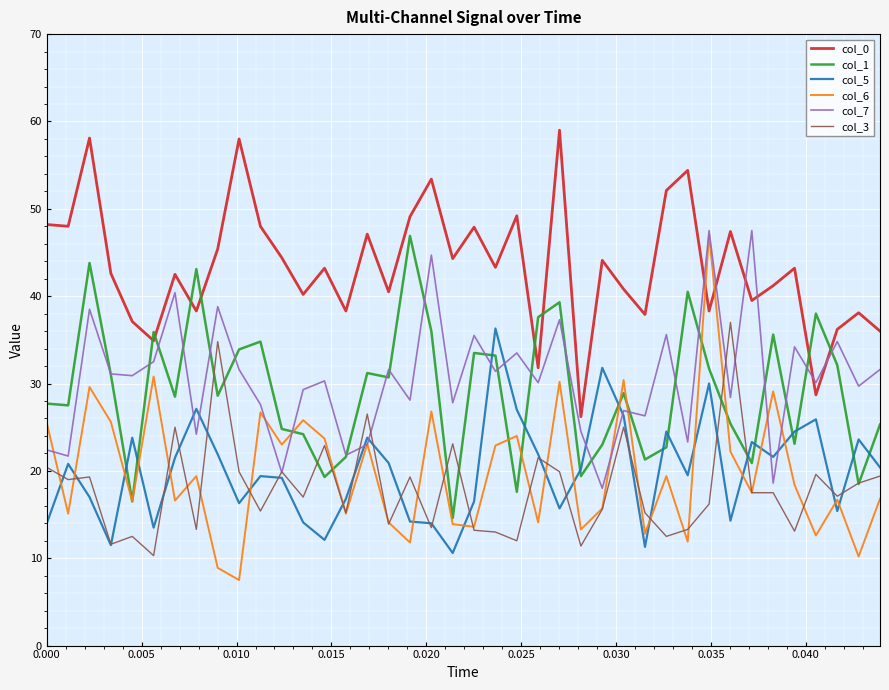

True or false: col_3 and col_0 cross at least once.

False